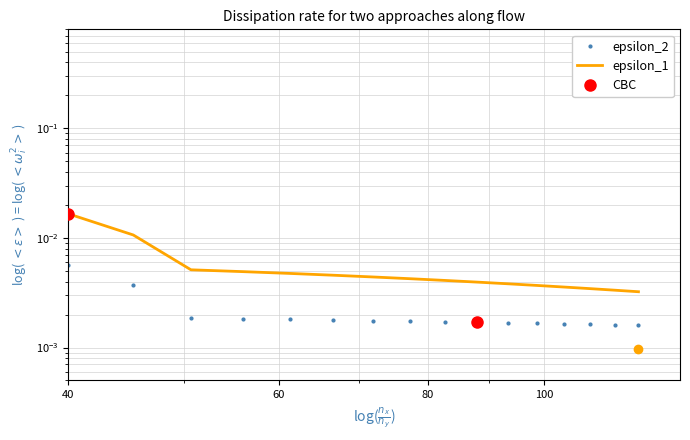

True or false: epsilon_2 and epsilon_1 cross at least once.

False